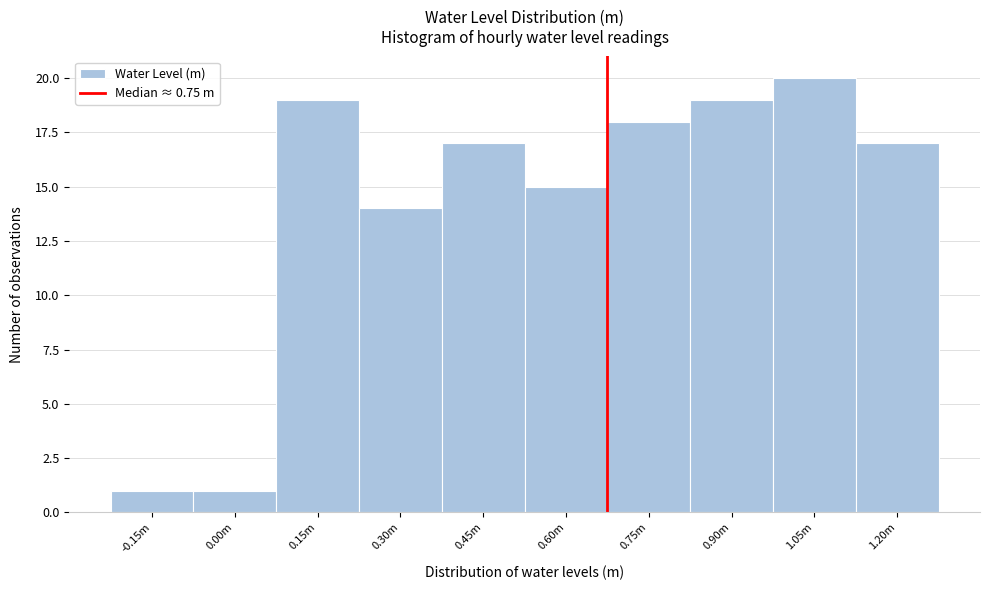

Reading left to right, transcribe all the data shown in this chart.

-0.15m=1	0.00m=1	0.15m=19	0.30m=14	0.45m=17	0.60m=15	0.75m=18	0.90m=19	1.05m=20	1.20m=17